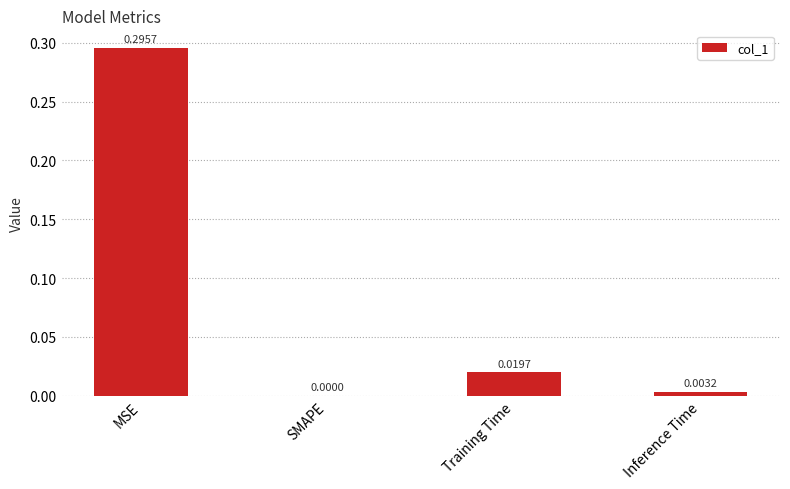

What is the change in value from MSE to Training Time?

-0.3